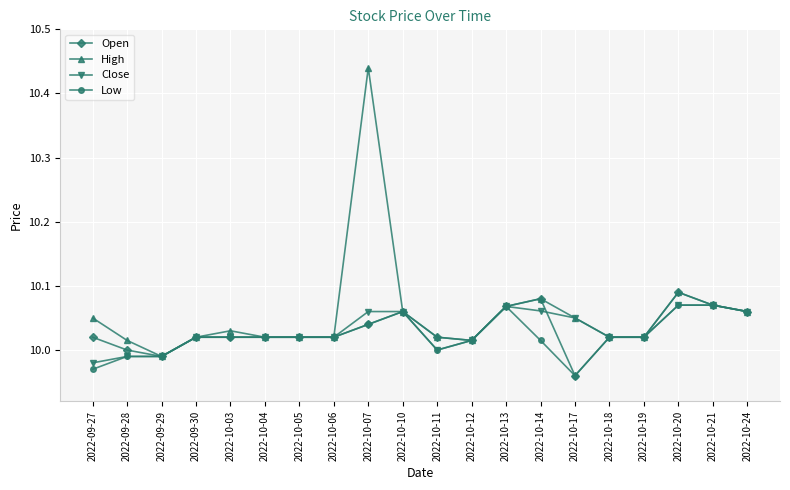

True or false: High has more than 1 points higher than both neighbors.

True